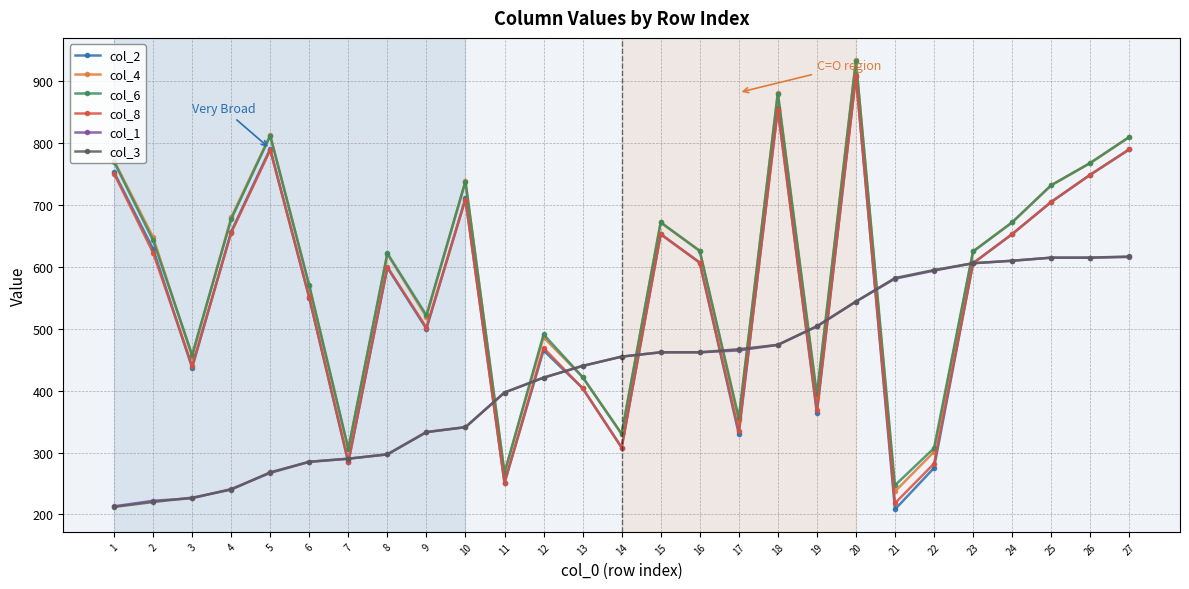

How many interior local peaks does the col_6 series have?

7